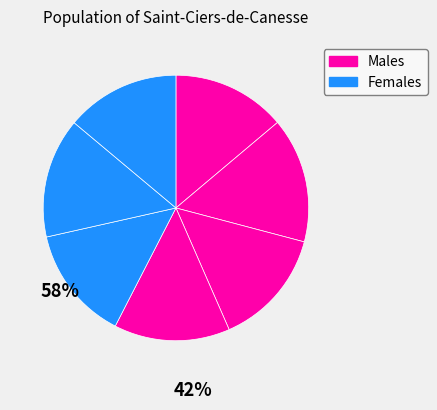

How many slices are in this pie chart?

7